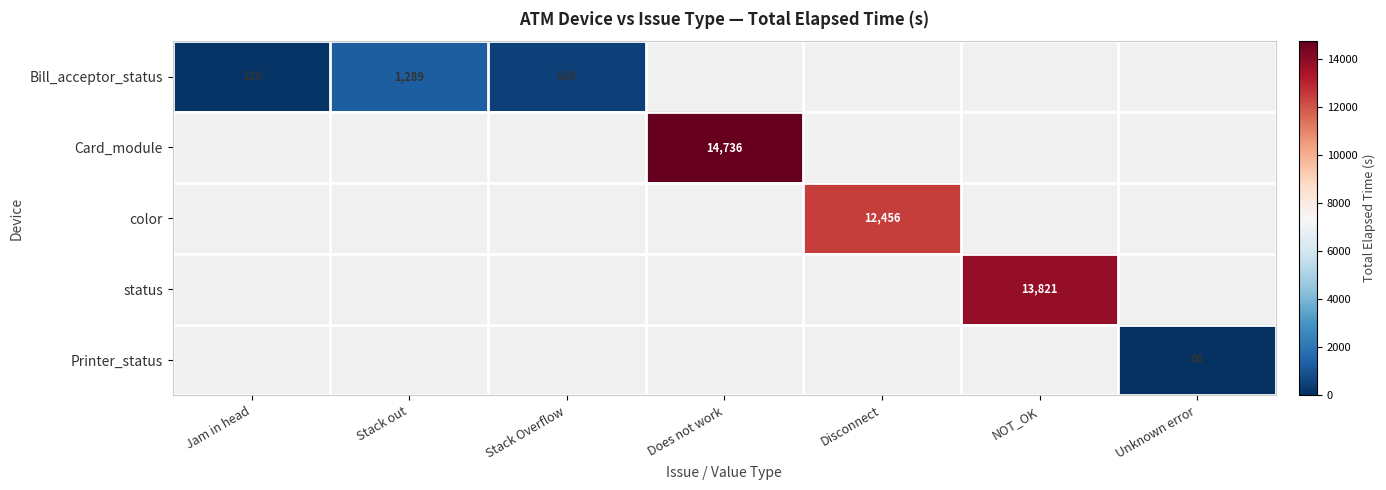

Is it true that Printer_status equals 60.0 at Unknown error?

True